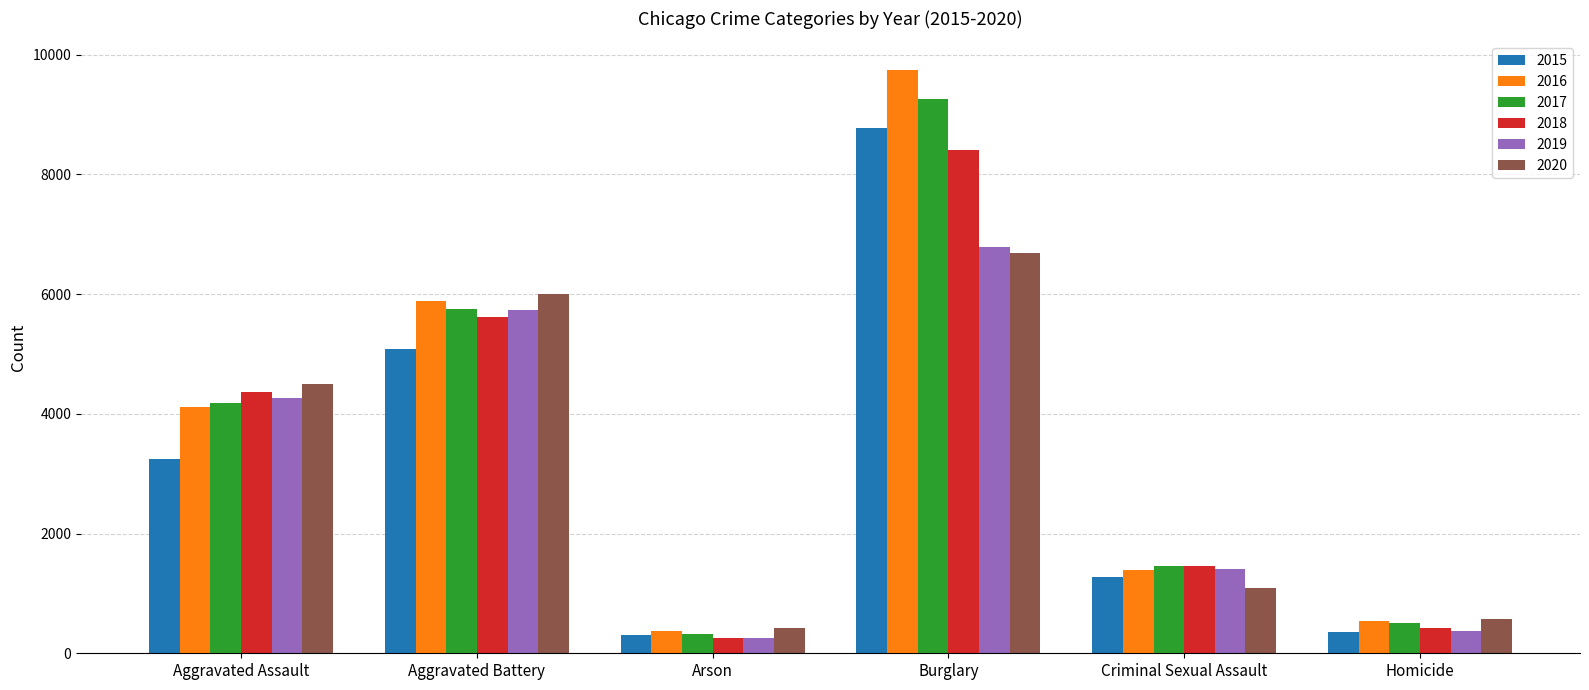

How many bars are there in each group?

6